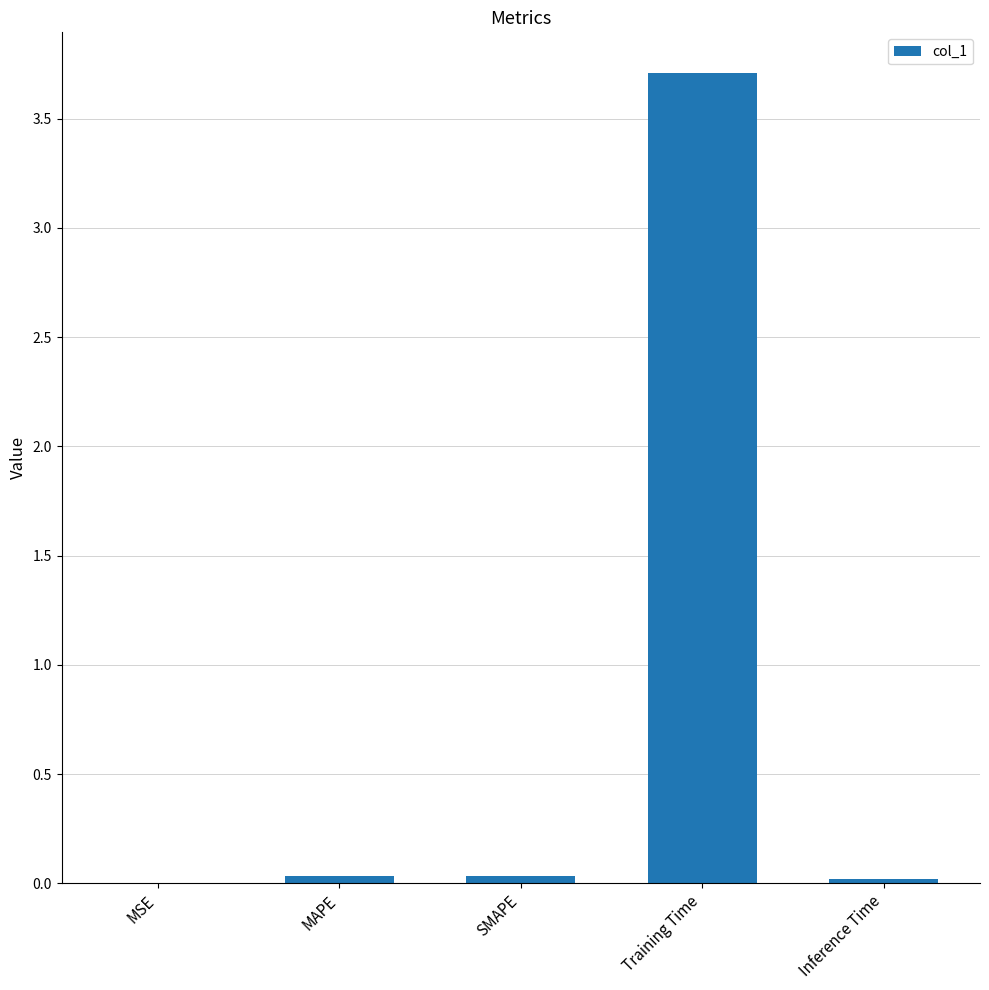

How many data points does each series have?

5